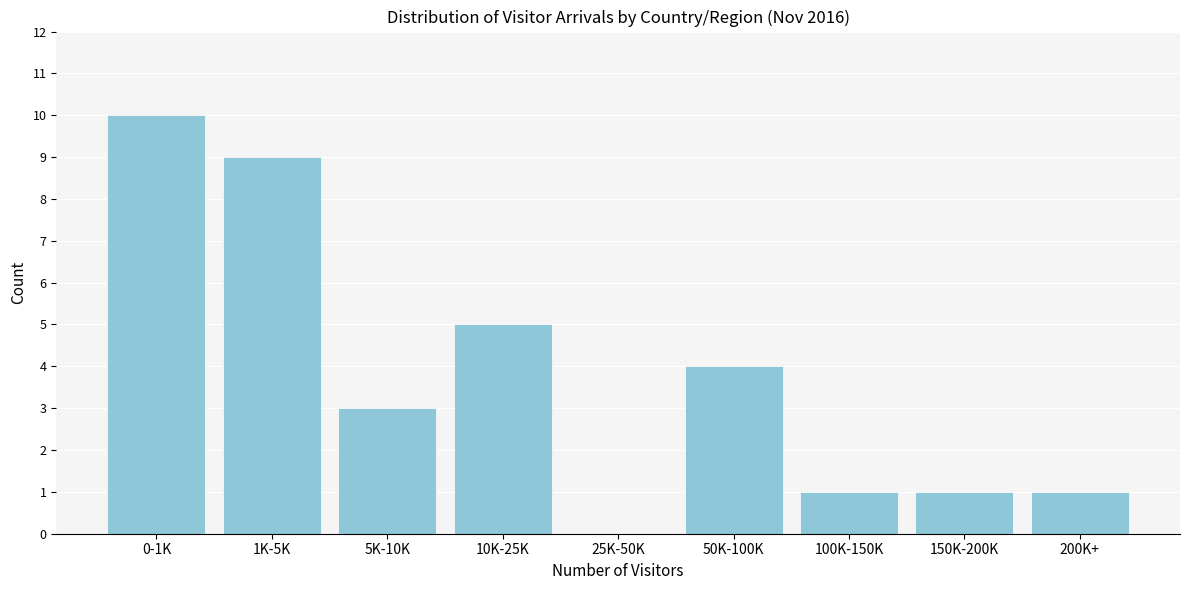

Reading left to right, transcribe all the data shown in this chart.

0-1K=10	1K-5K=9	5K-10K=3	10K-25K=5	25K-50K=0	50K-100K=4	100K-150K=1	150K-200K=1	200K+=1